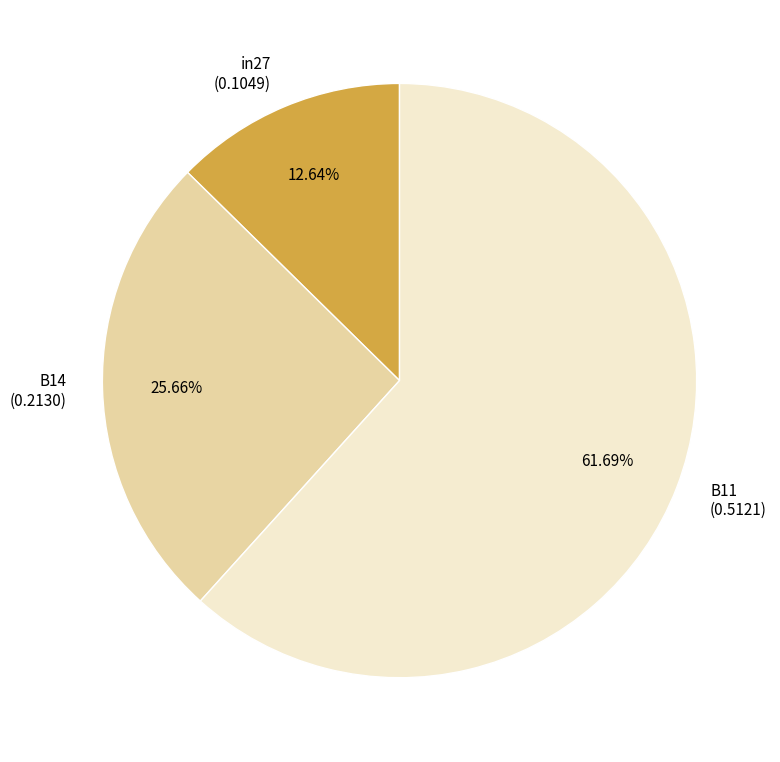

To the nearest percent, what is the average slice percentage?

33%